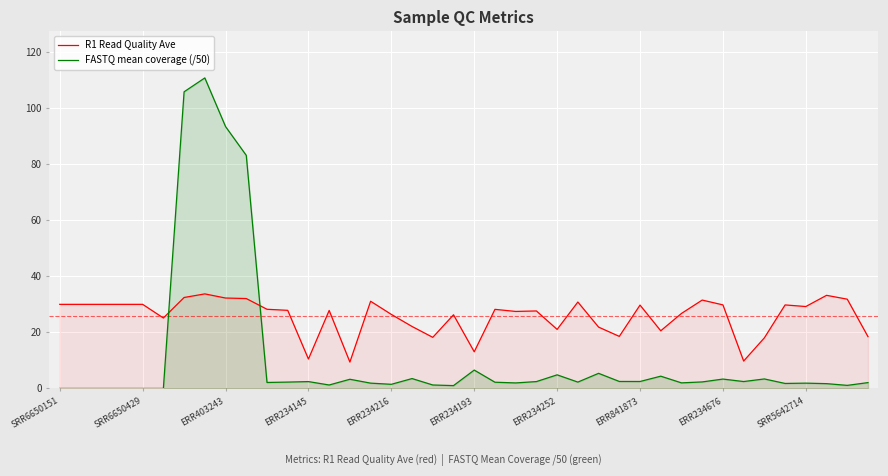

What is the difference between the maximum and minimum values in the R1 Read Quality Ave series?

24.3